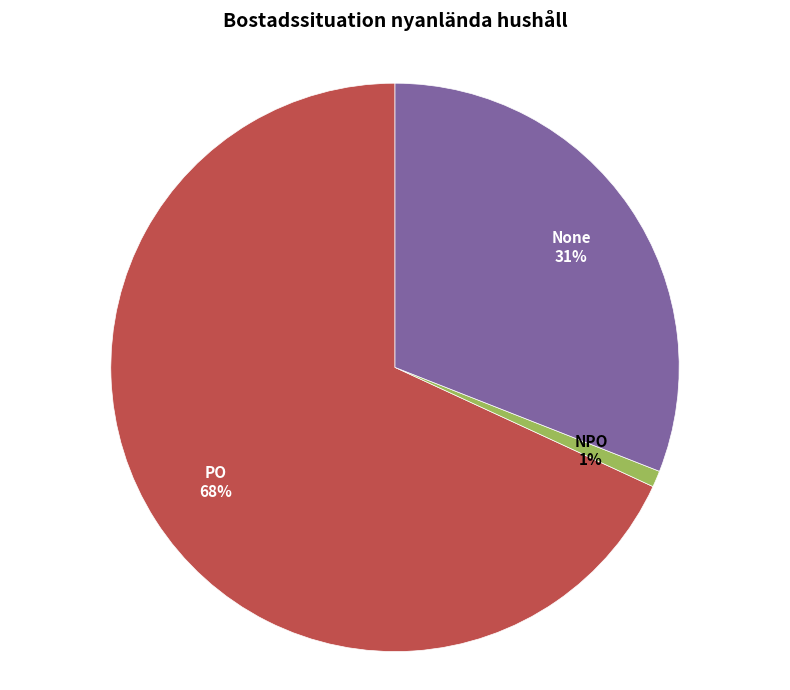

To the nearest percent, what is the average slice percentage?

33%